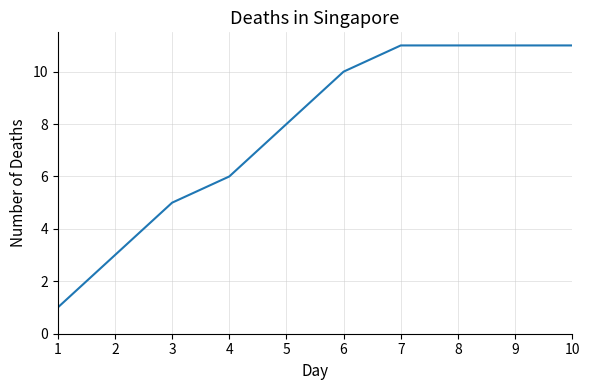

What is the minimum value shown in the chart?

1